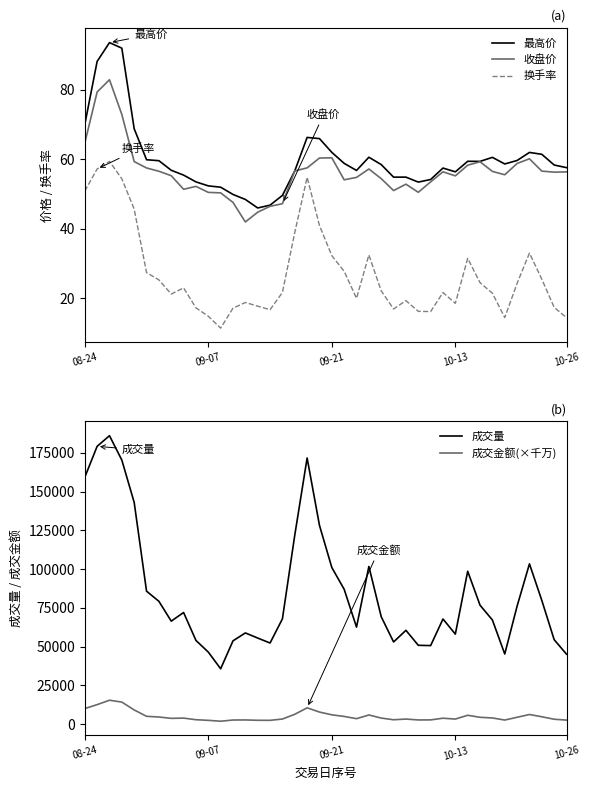

What is the label of the 26th point from the right?

14